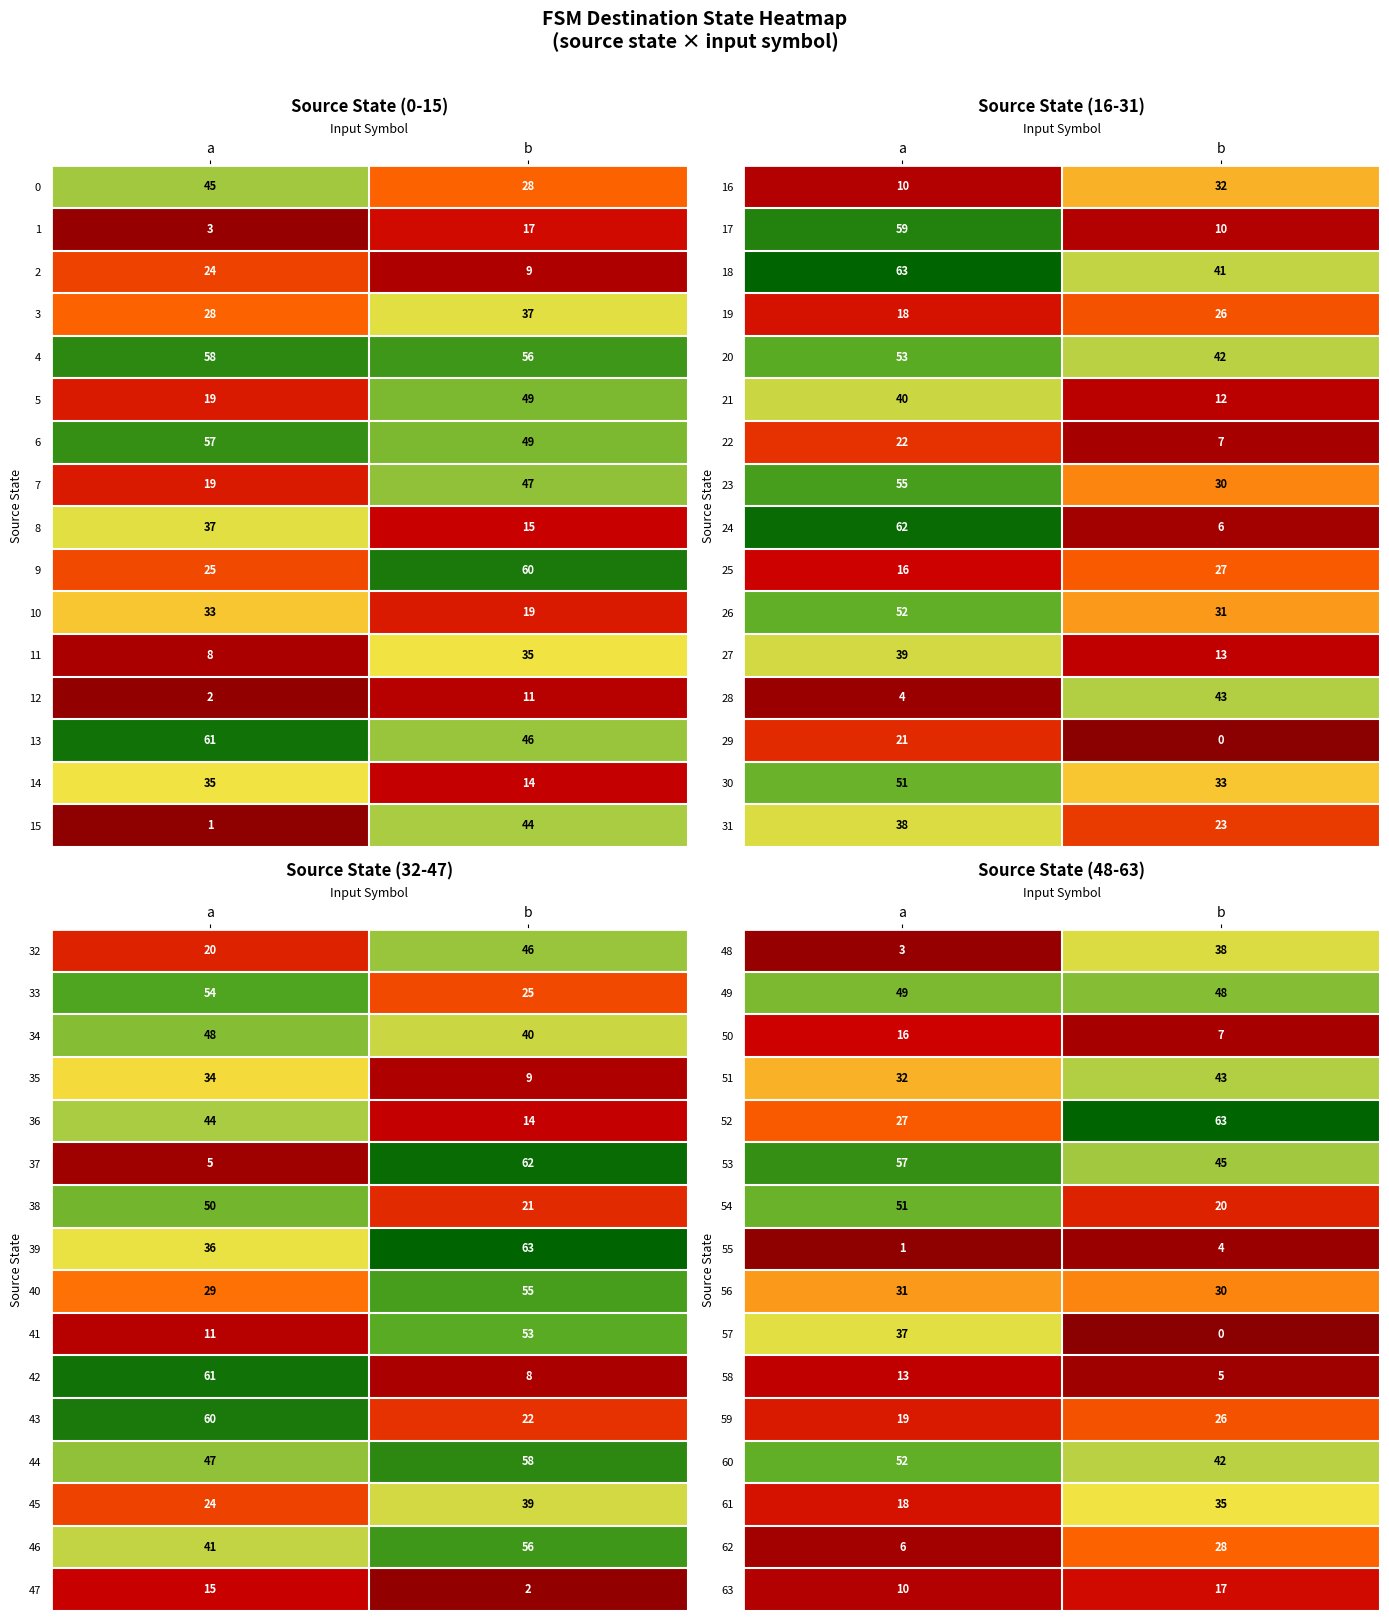

Which label corresponds to the largest value in the chart?

b